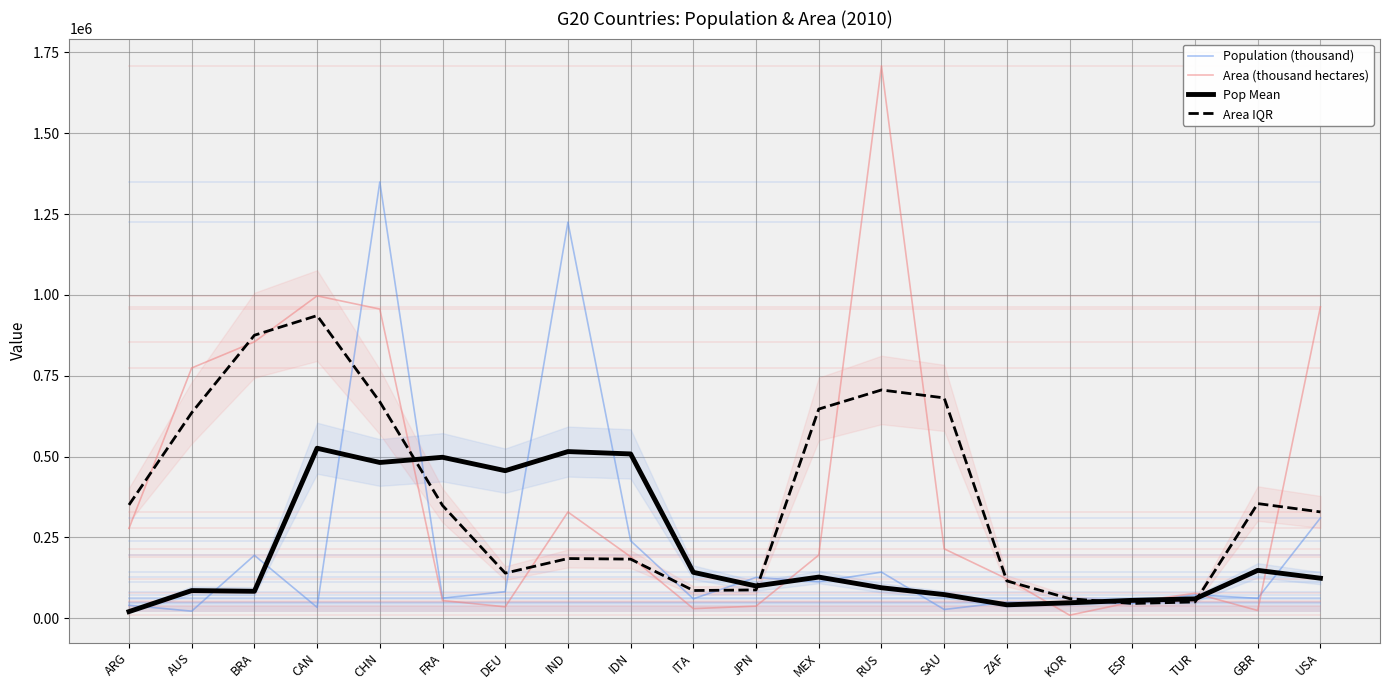

True or false: Population (thousand) and Area IQR intersect in this chart.

True